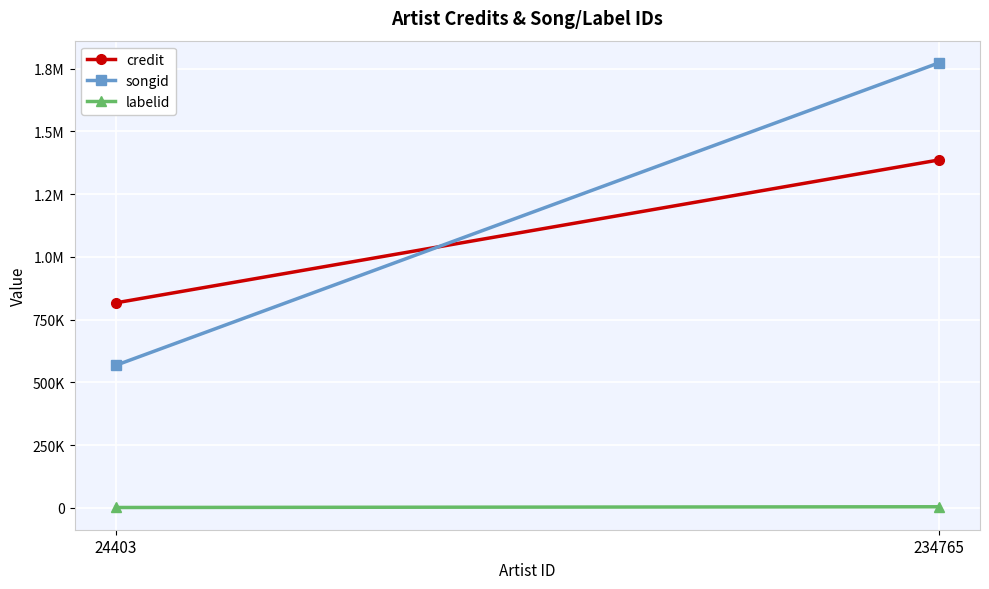

How many series are shown in this chart?

3